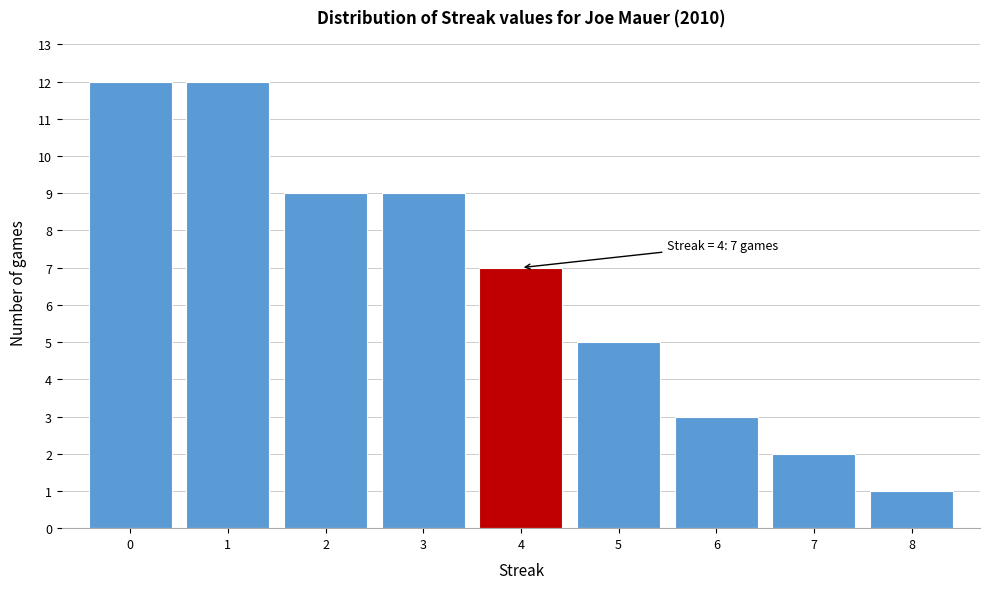

Reading left to right, extract all data points from this chart.

0=12	1=12	2=9	3=9	4=7	5=5	6=3	7=2	8=1